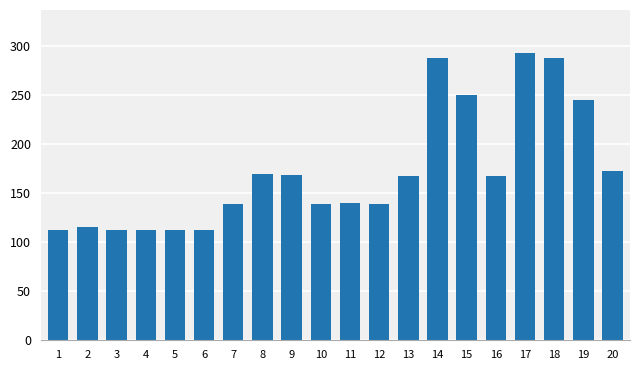

Which has a higher value, 9 or 6?

9